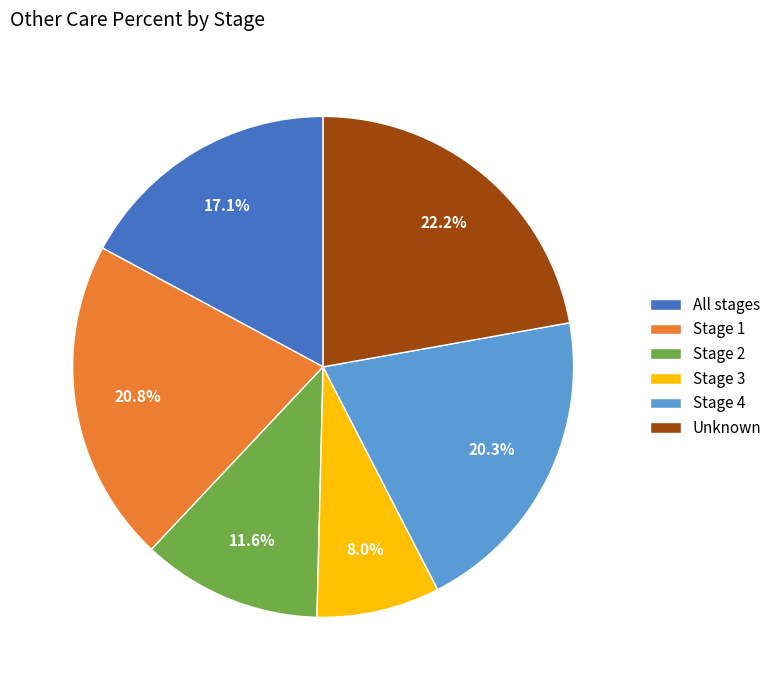

Between Stage 3 and Stage 2, which is larger?

Stage 2